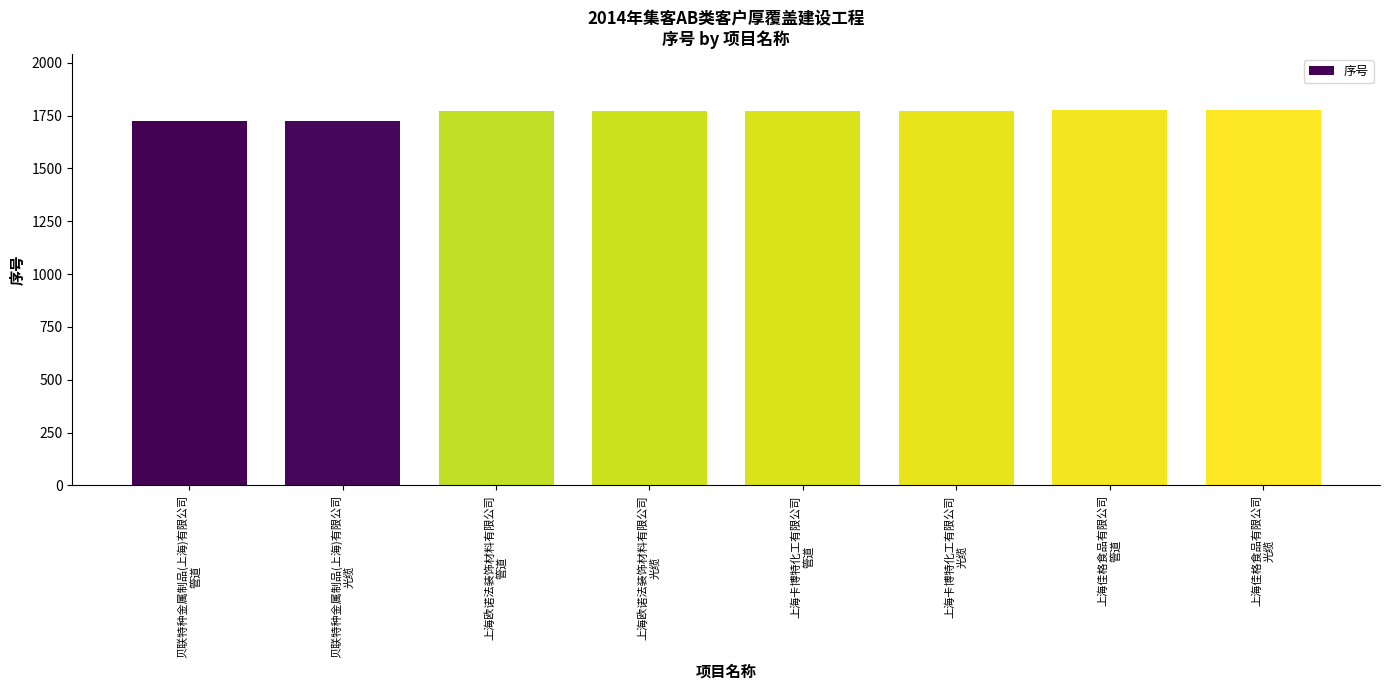

What is the smallest value displayed?

1723